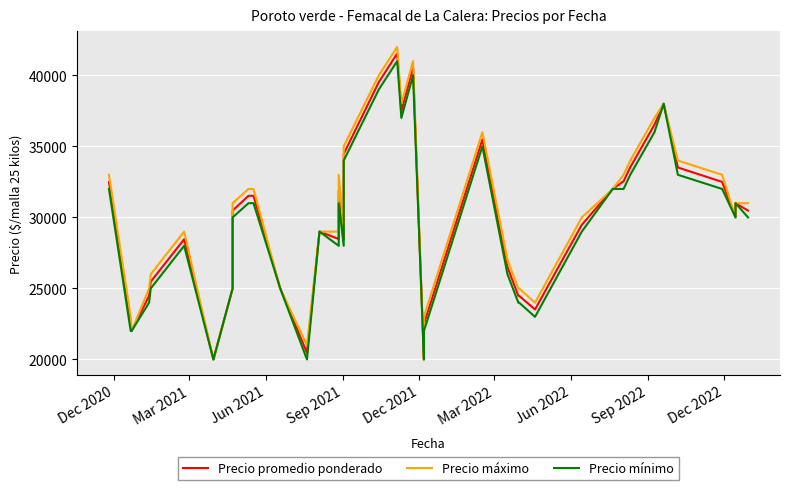

What is the sum of all Precio máximo values?

1203000